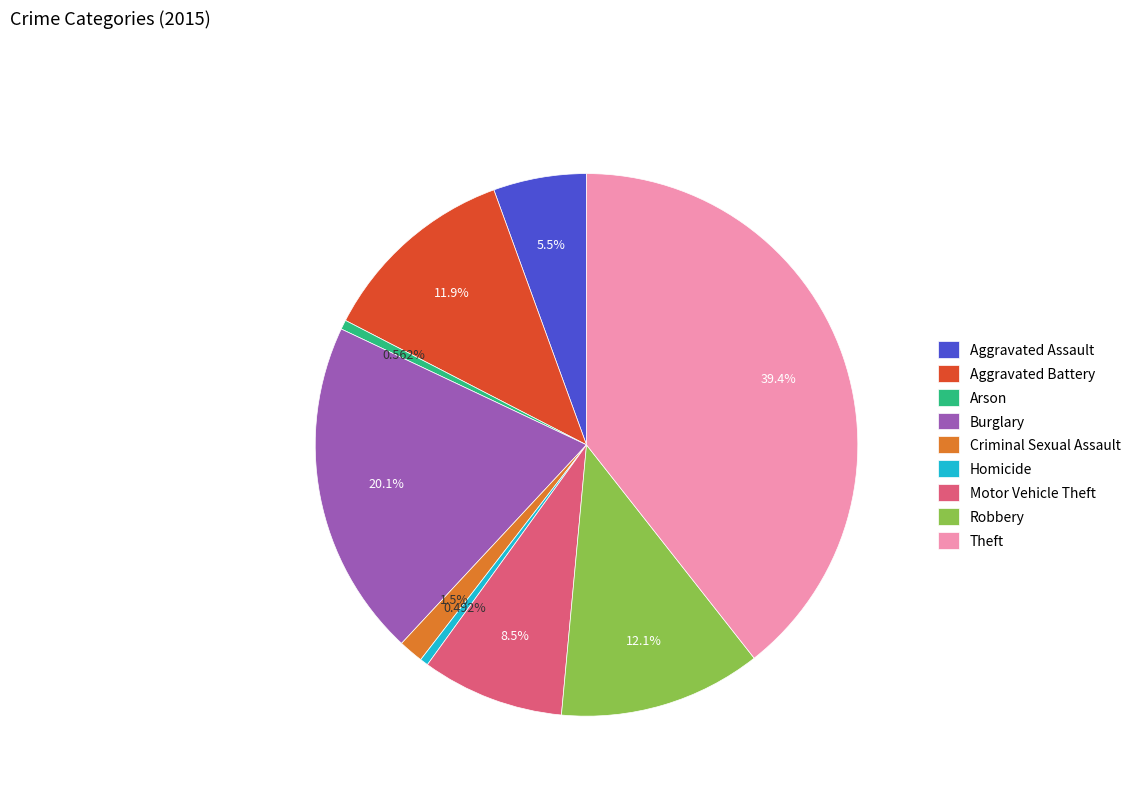

What percentage is the Aggravated Assault slice, to the nearest percent?

6%